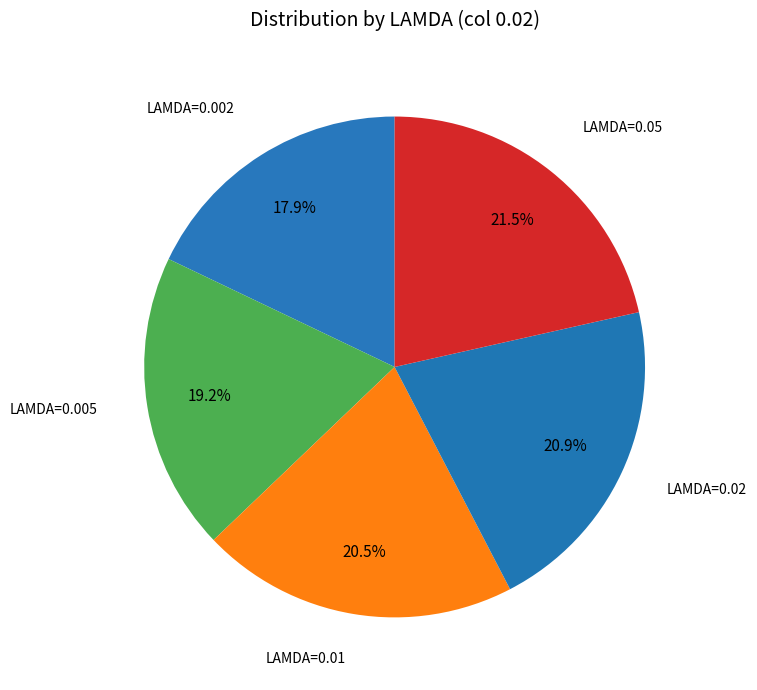

How many slices are in this pie chart?

5